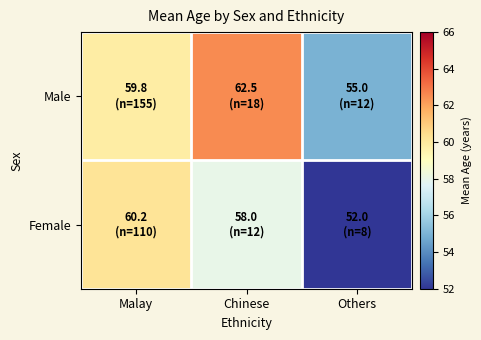

At how many categories does at least one series exceed 61?

1